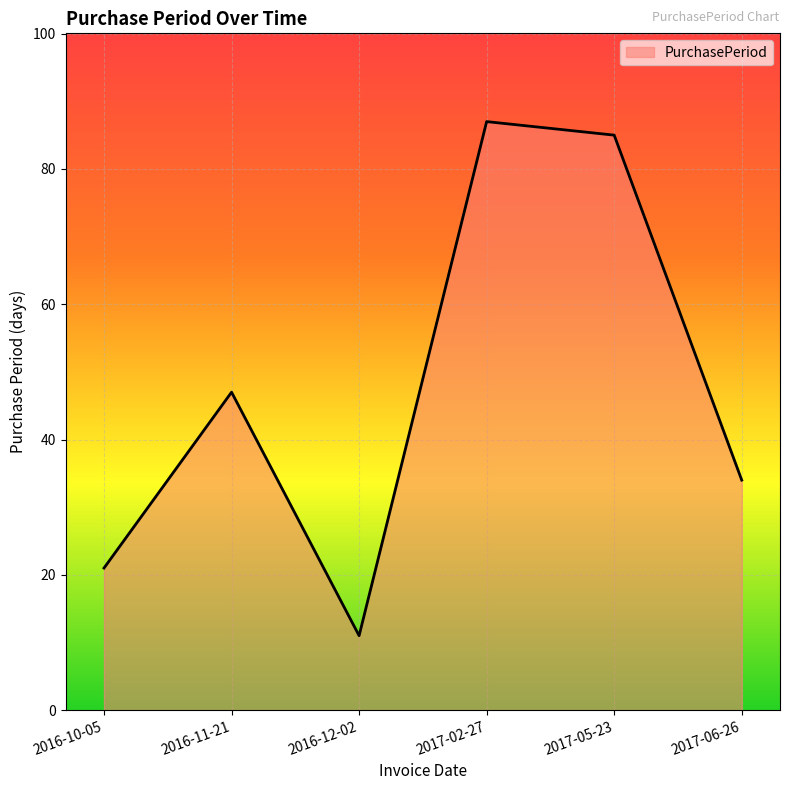

What is the greatest value displayed?

87